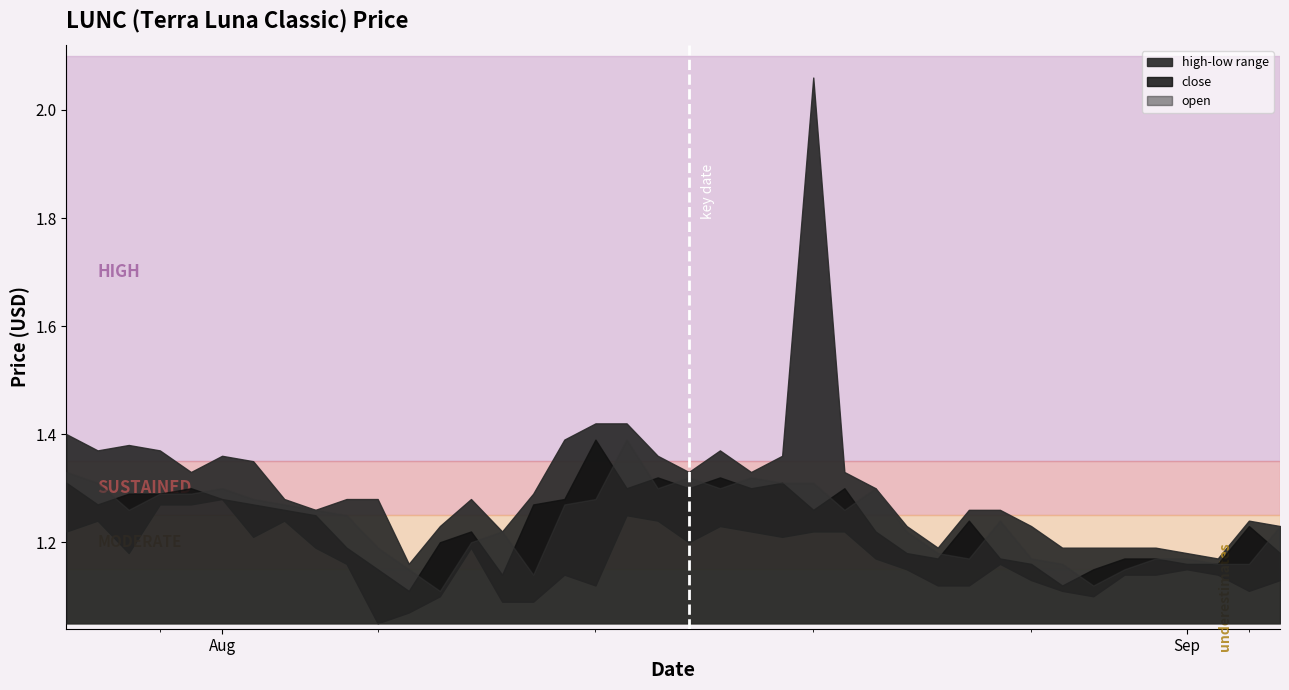

Between 10/08/2019 and 21/08/2019, which is larger?

21/08/2019